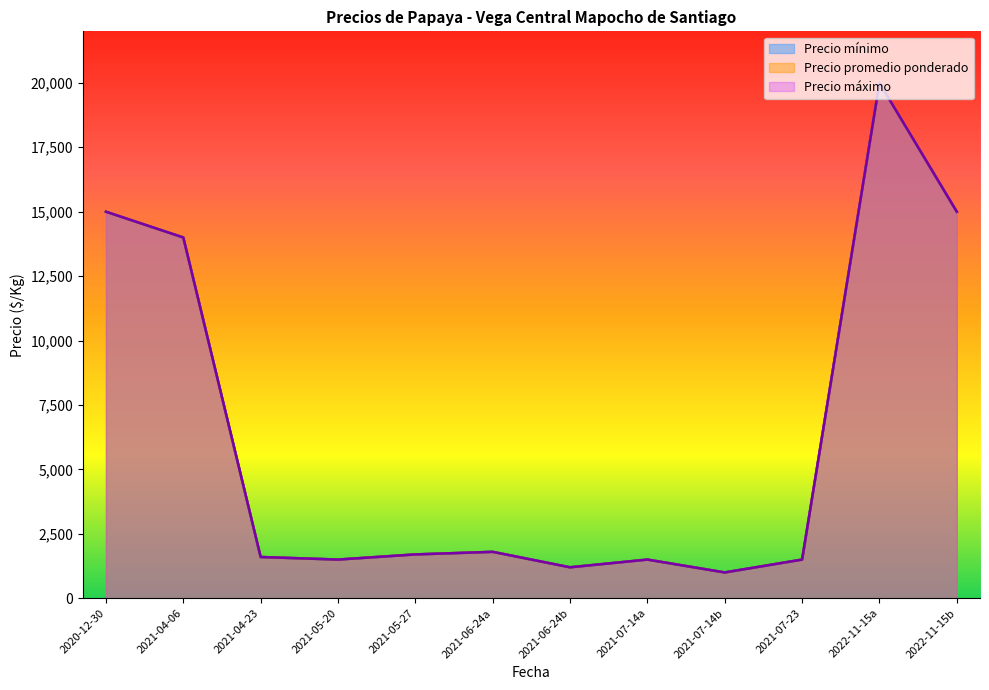

Rank the series by their maximum value, from lowest to highest.

Precio mínimo, Precio máximo, Precio promedio ponderado